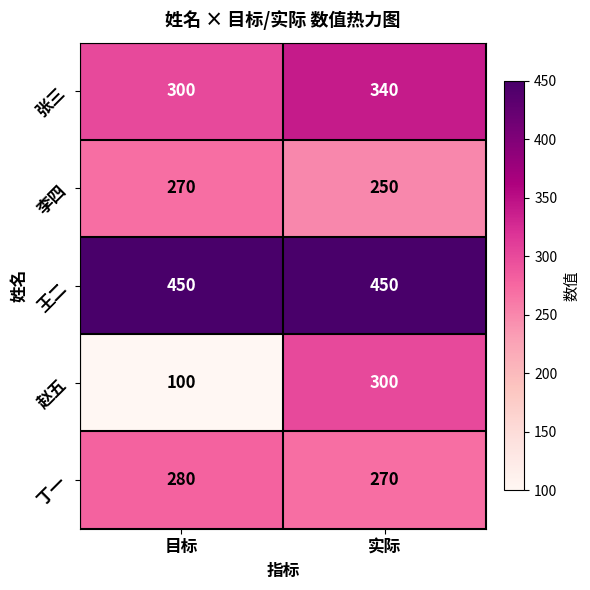

At how many categories does at least one series exceed 262?

2